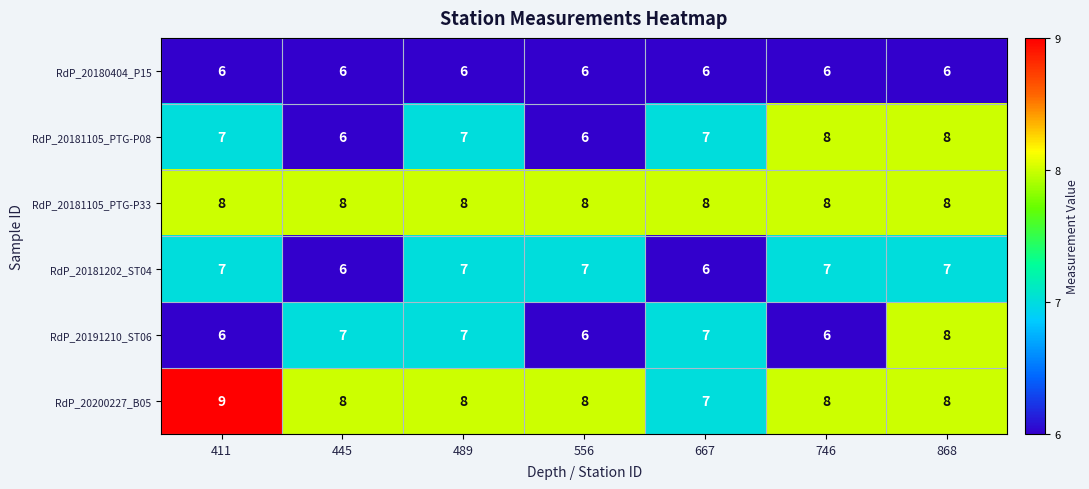

At how many categories does at least one series exceed 7?

7